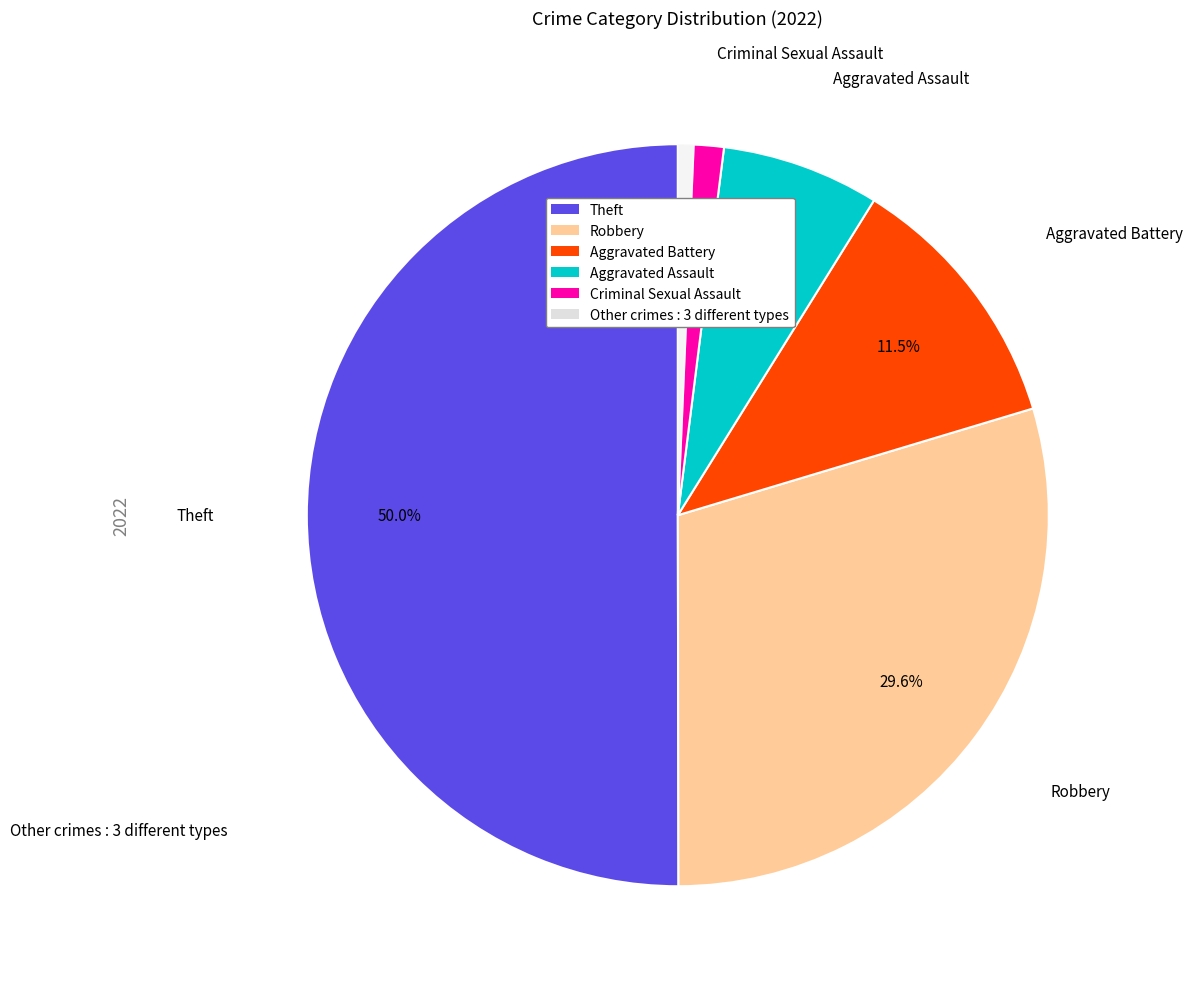

How many segments does this pie chart have?

6